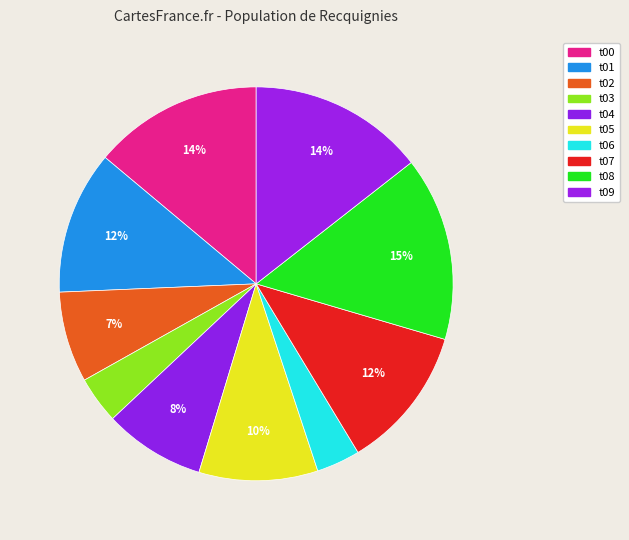

Is t00 the majority of the pie?

No